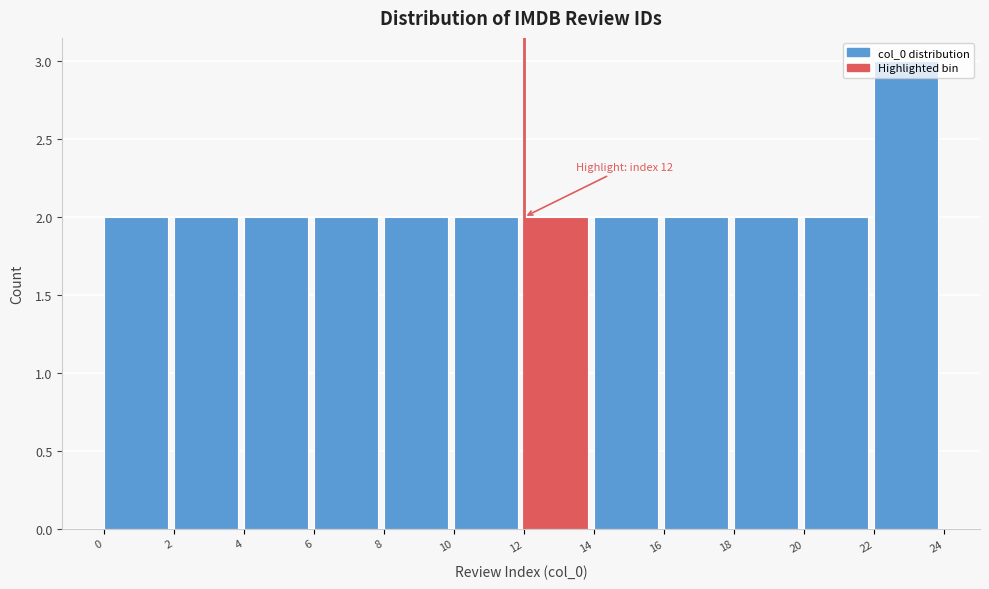

Over which range of the x-axis is the bar tallest?

22 to 24